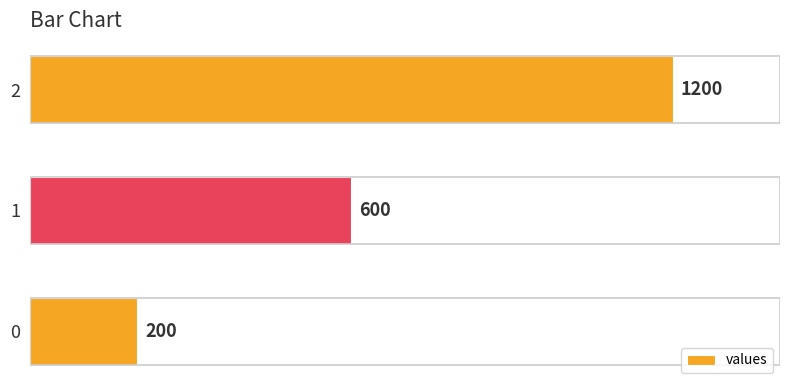

Reading bottom to top, what are all the values shown in this chart?

200	600	1200